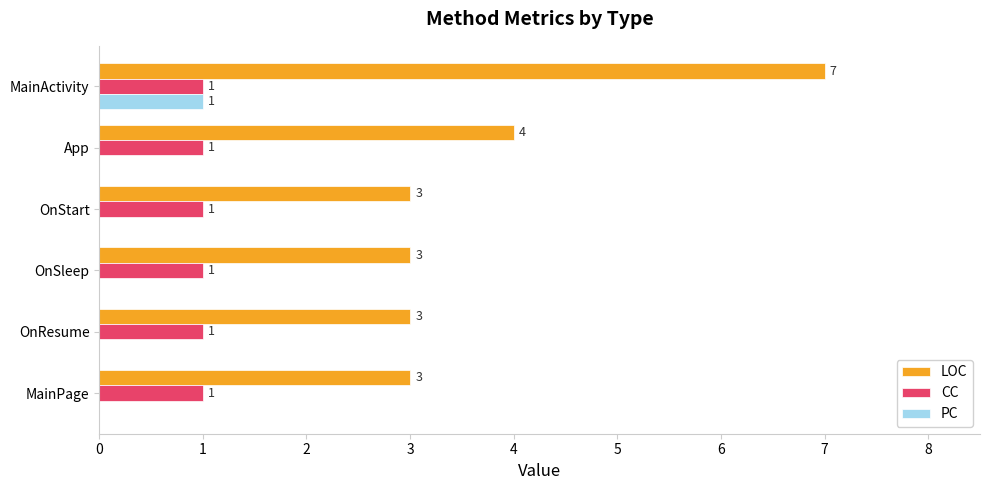

Which series changed the most between App and OnStart?

LOC